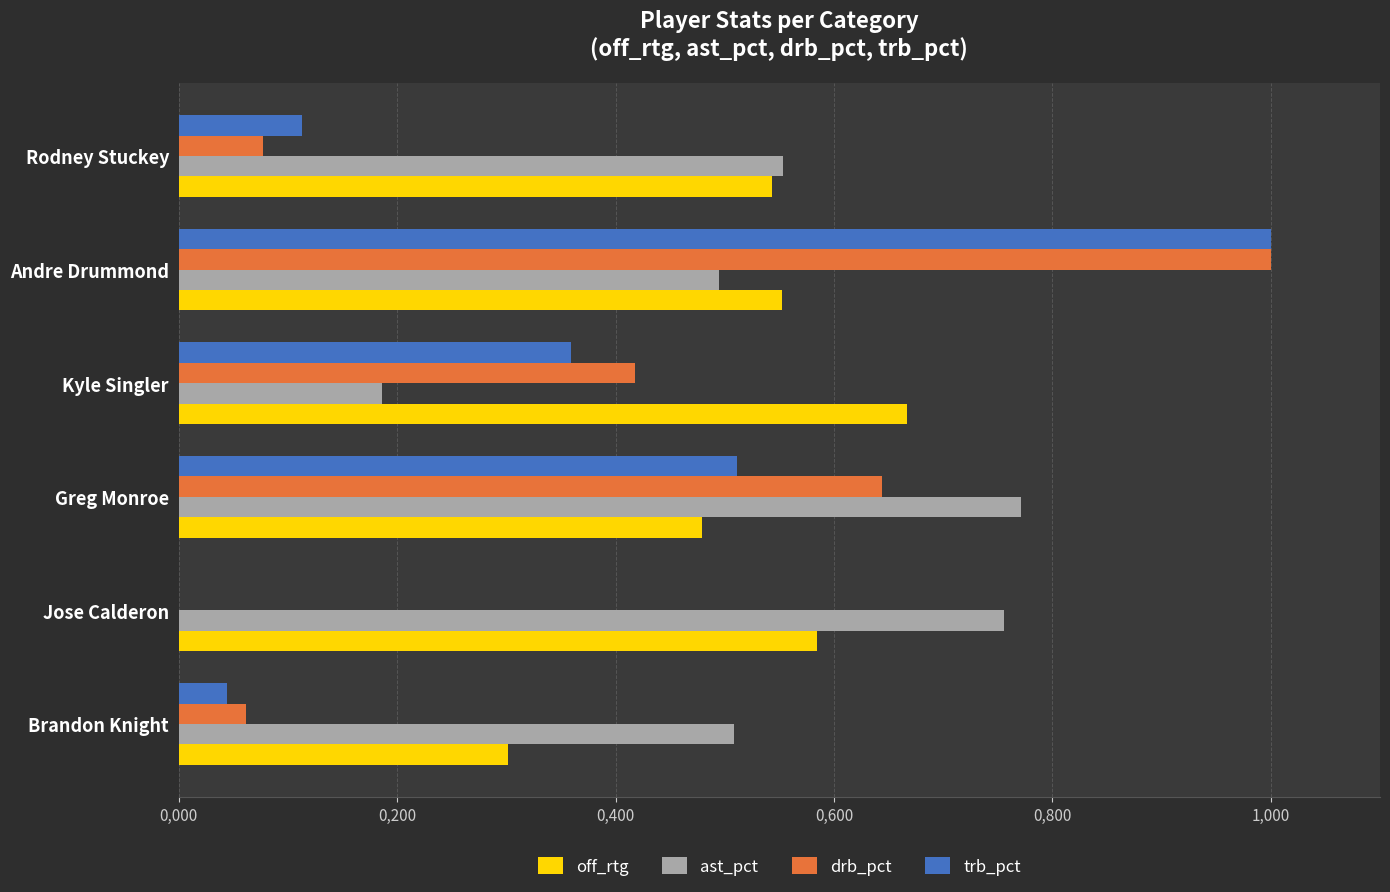

What are all the series names shown in the legend?

off_rtg, ast_pct, drb_pct, trb_pct